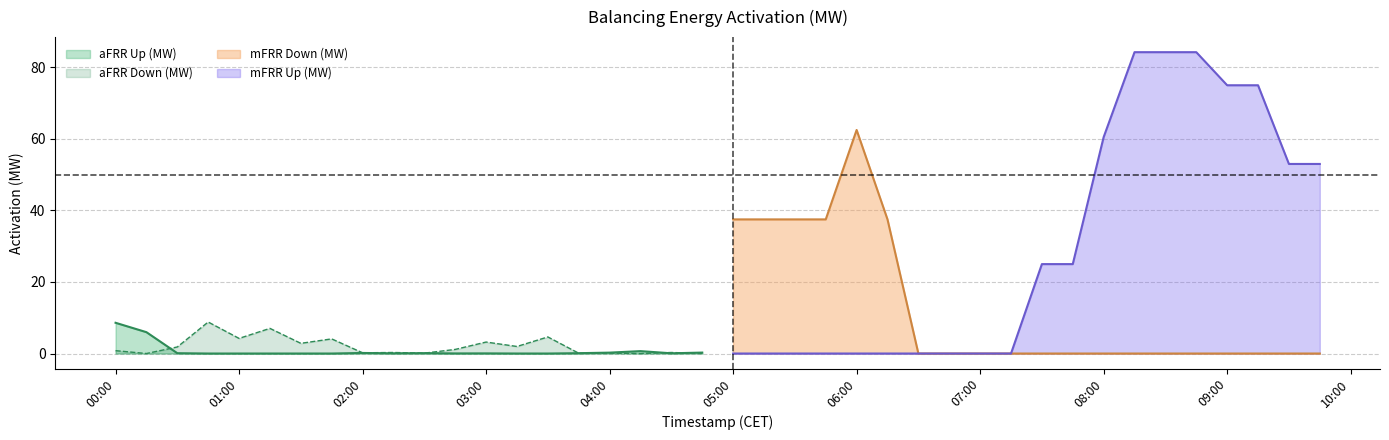

Which category has the highest value in the aFRR Up (MW) series?

00:00